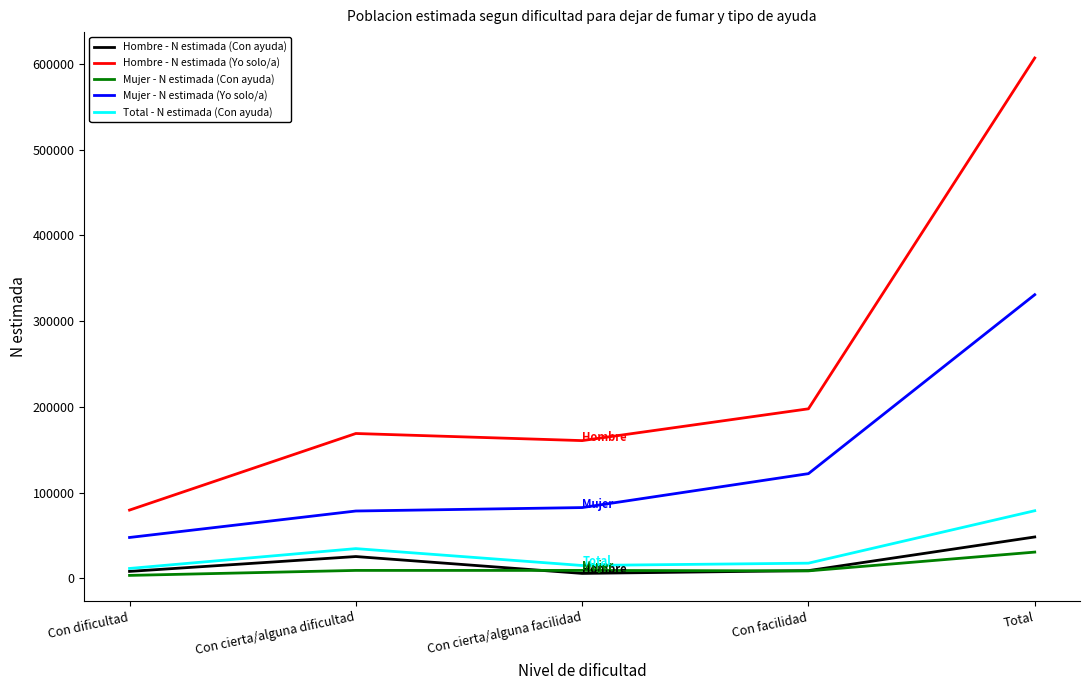

True or false: Hombre - N estimada (Yo solo/a) and Hombre - N estimada (Con ayuda) intersect in this chart.

False